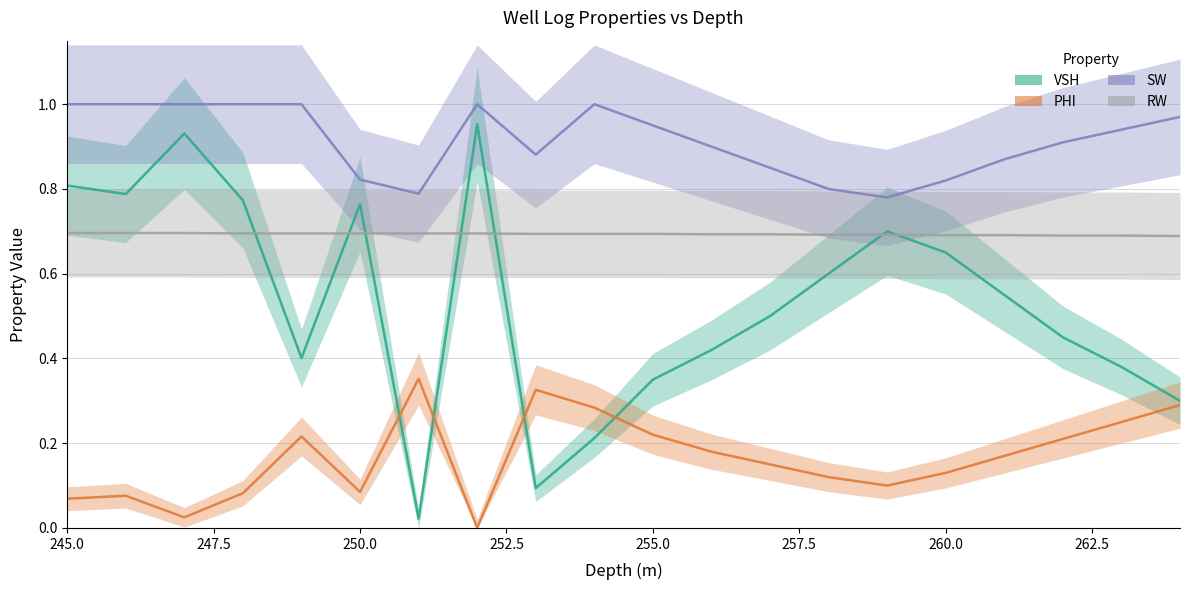

What is the average value of the VSH series?

0.5